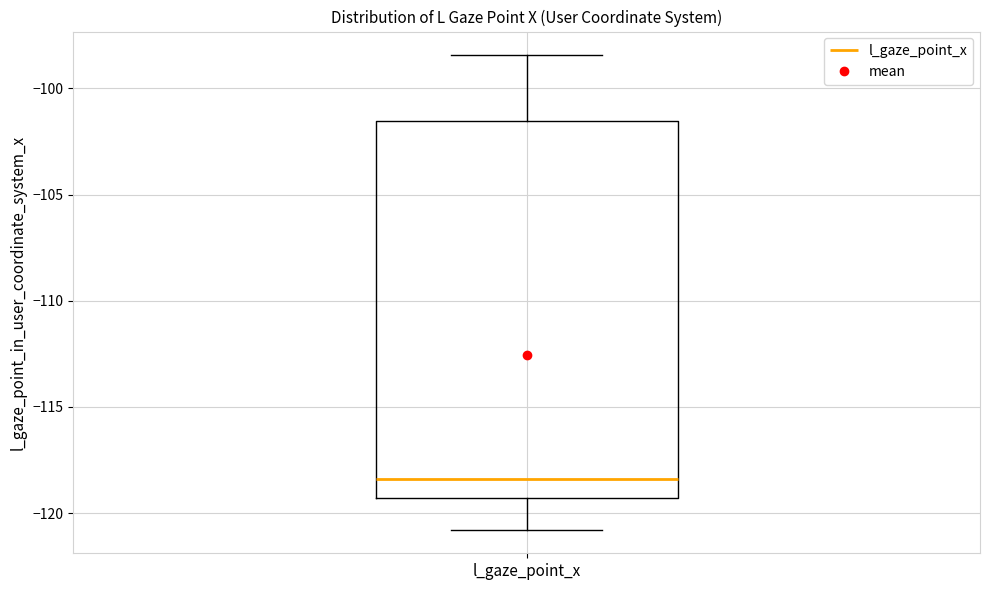

Where does the median line of the box for l_gaze_point_x sit on the y-axis? The values are not printed on the chart, so give them approximately, as read against the axis.

-118.5